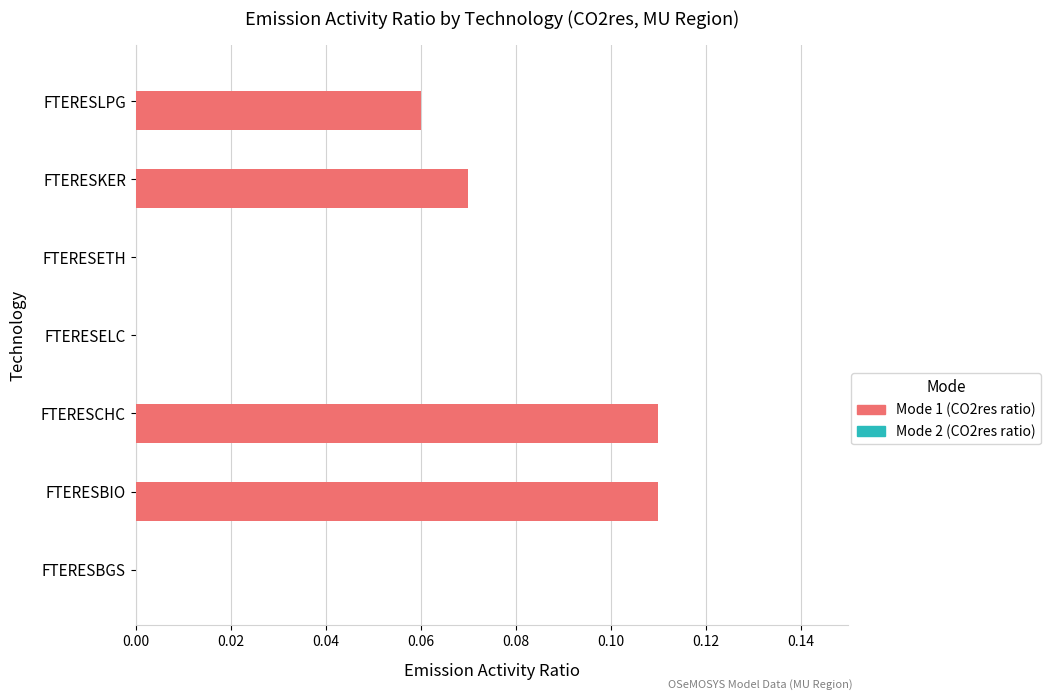

True or false: the data shows -0.1 at FTERESELC.

False